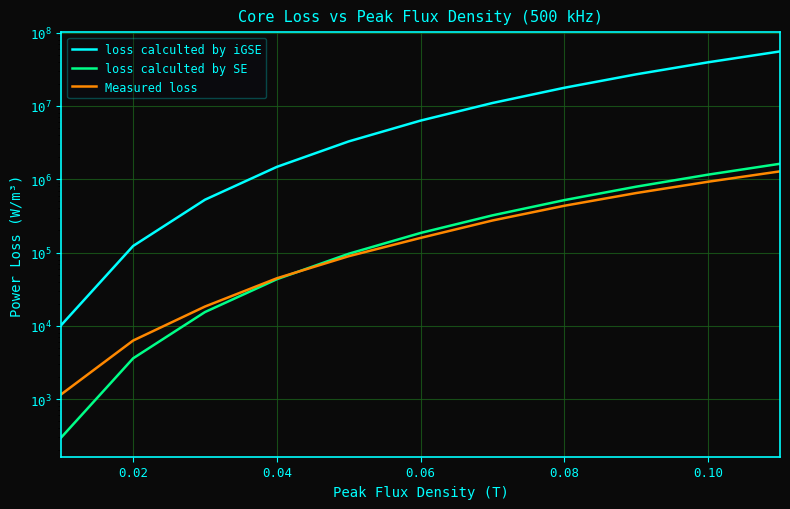

True or false: loss calculted by SE and loss calculted by iGSE intersect in this chart.

False